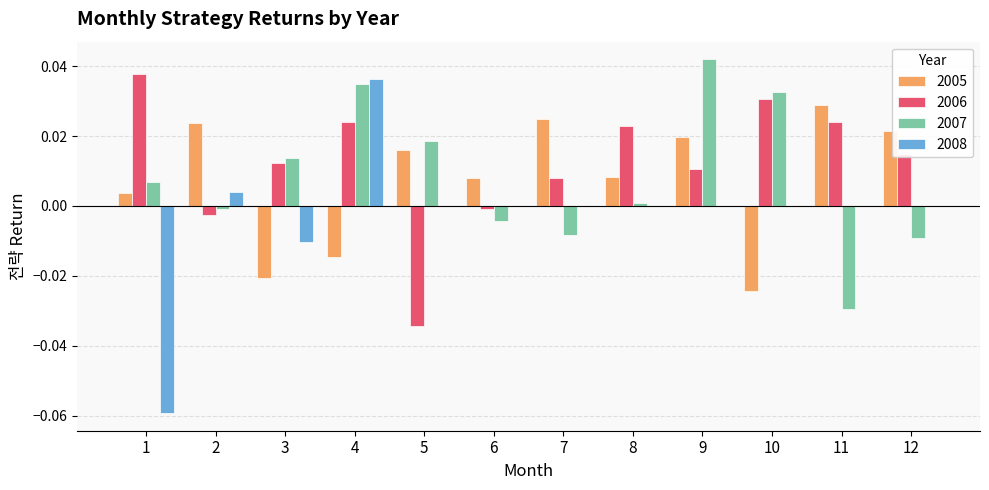

How many data points does each series have?

12